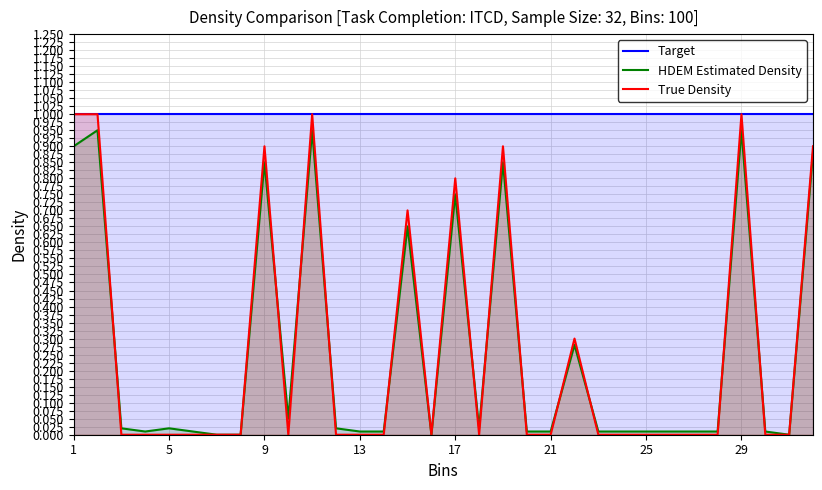

Is the value of True Density at 29 greater than the value of HDEM Estimated Density at 17?

Yes